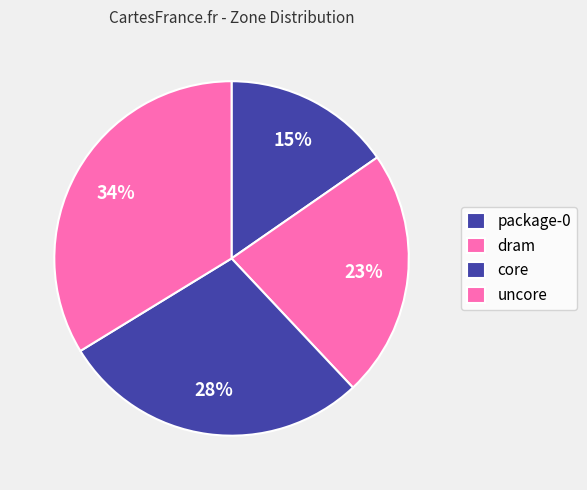

Is it true that dram is 23% of the pie?

True